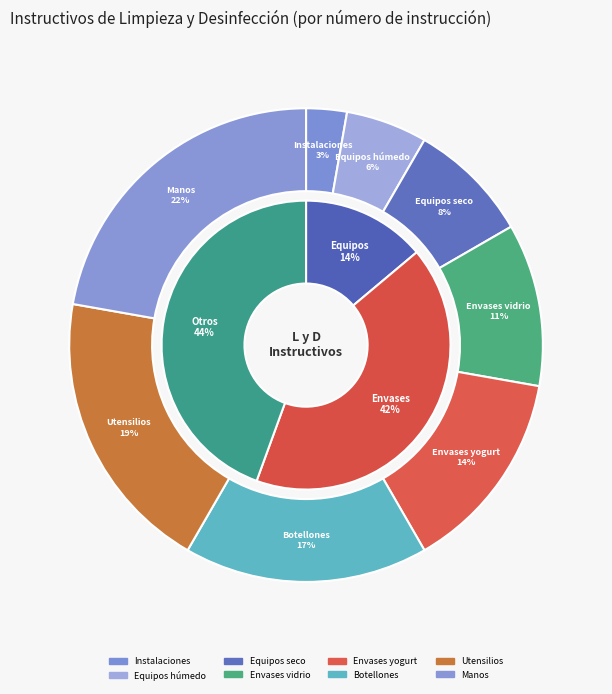

To the nearest percent, what portion does Instructivo l y d de equipos en seco represent?

8%